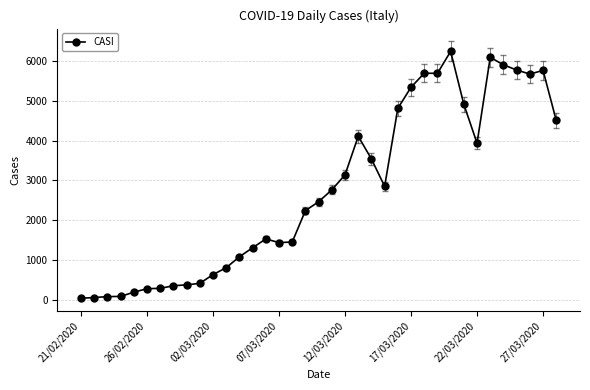

True or false: there are more than 1 points higher than both neighbors.

True